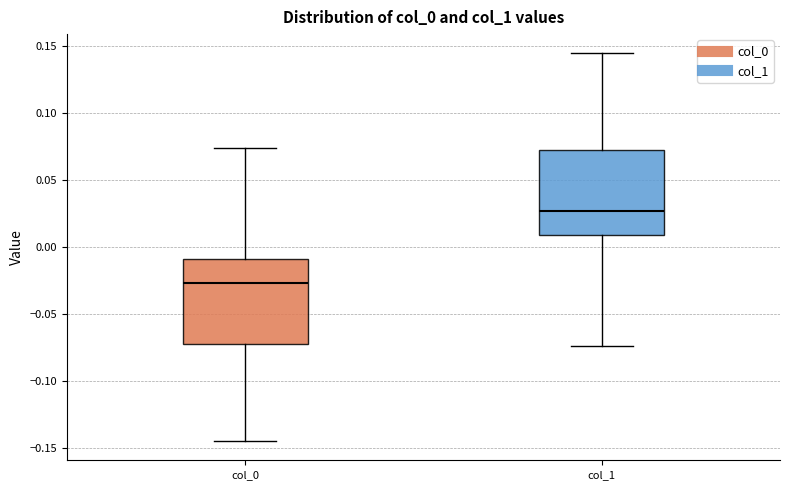

Where does the lower whisker of the box for col_1 end on the y-axis? The values are not printed on the chart, so give them approximately, as read against the axis.

-0.075